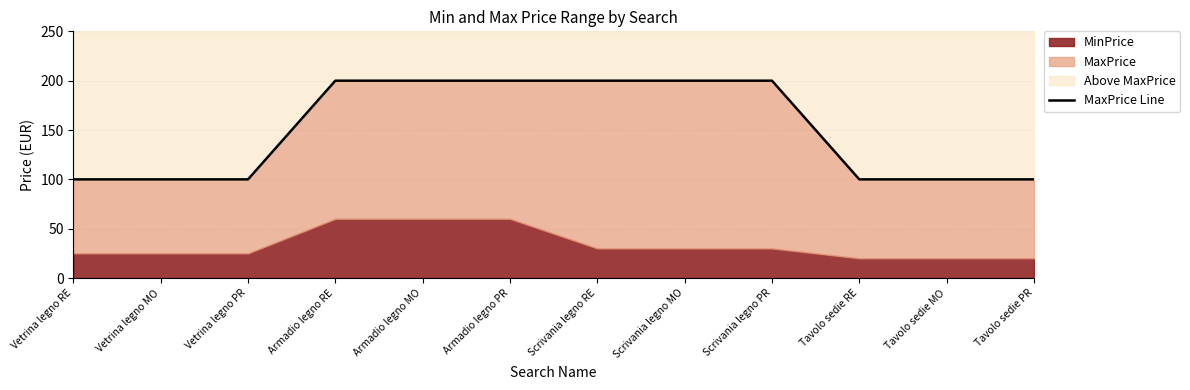

Reading right to left, what are all the values shown in this chart?

Tavolo sedie PR=100	Tavolo sedie MO=100	Tavolo sedie RE=100	Scrivania legno PR=200	Scrivania legno MO=200	Scrivania legno RE=200	Armadio legno PR=200	Armadio legno MO=200	Armadio legno RE=200	Vetrina legno PR=100	Vetrina legno MO=100	Vetrina legno RE=100